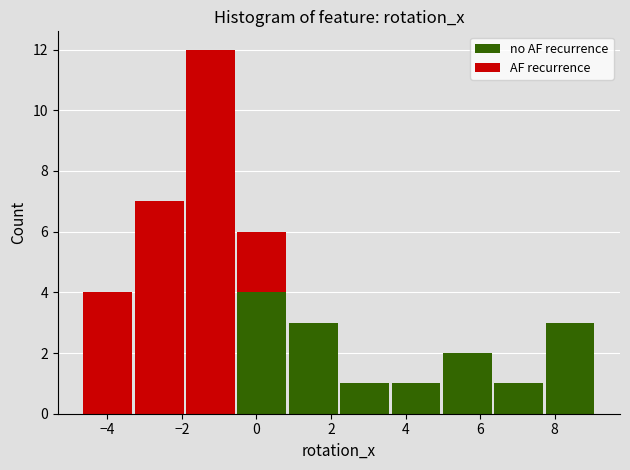

Reading left to right, list every stacked bar in this chart as the range it spans on the x-axis followed by its total height. Neither the bar edges nor the heights are printed on the chart, so give them approximately, as read against the axes.

-4.6 to -3.4: 4
-3.4 to -2.0: 7
-2.0 to -0.6: 12
-0.6 to 0.8: 6
0.8 to 2.2: 3
2.2 to 3.6: 1
3.6 to 5.0: 1
5.0 to 6.4: 2
6.4 to 7.8: 1
7.8 to 9.2: 3